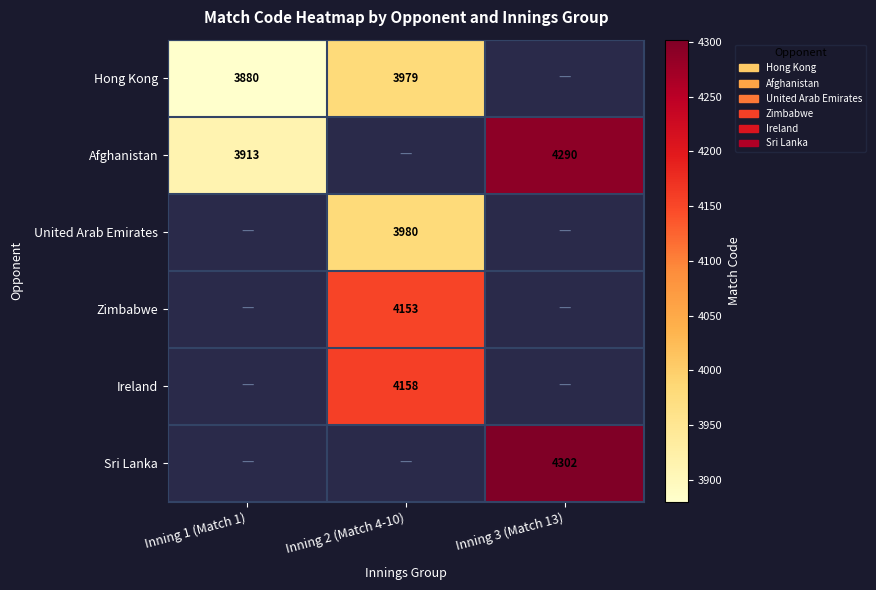

Is it true that Hong Kong equals 5593 at Inning 1 (Match 1)?

False